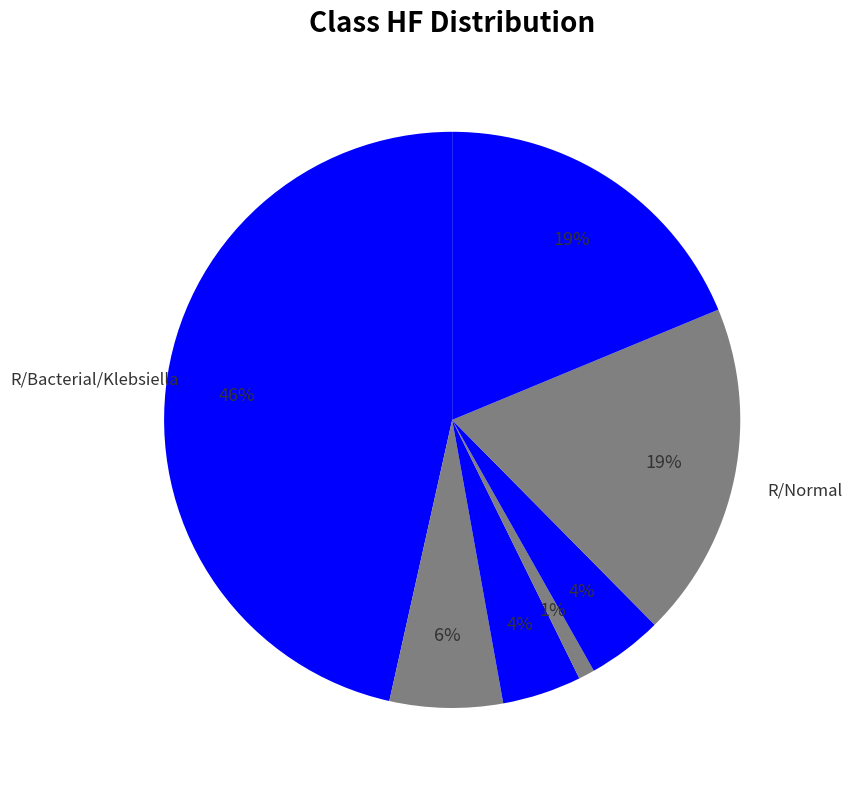

How many segments does this pie chart have?

7